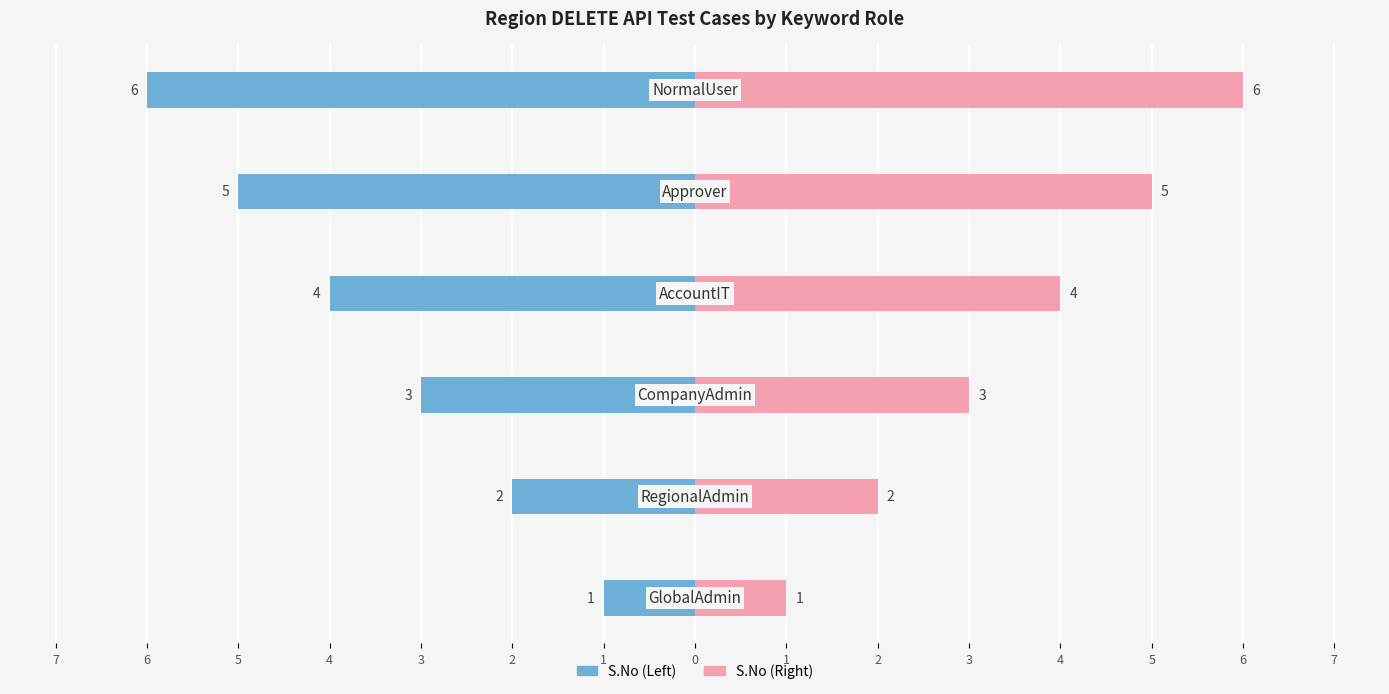

Reading left to right, transcribe all the data shown in this chart.

S.No (Left): 7=-1	6=-2	5=-3	4=-4	3=-5	2=-6
S.No (Right): 7=1	6=2	5=3	4=4	3=5	2=6